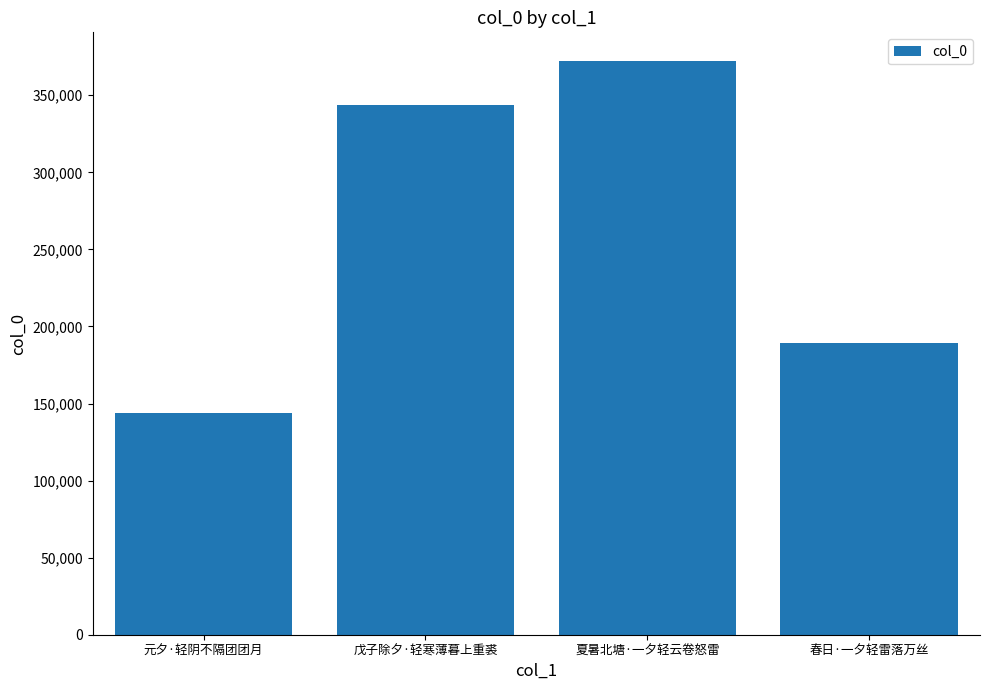

Approximately how many times larger is the value at 夏暑北塘·一夕轻云卷怒雷 compared to 春日·一夕轻雷落万丝?

2.0